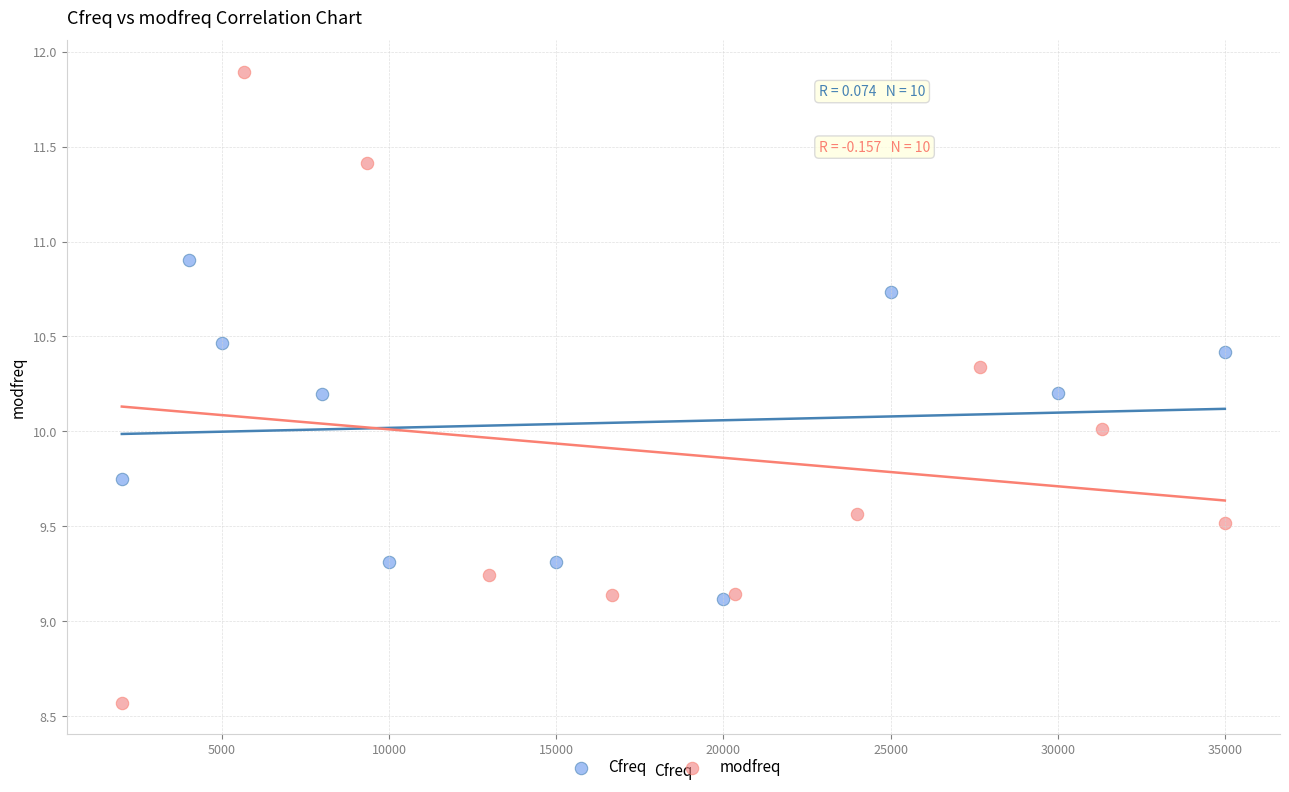

Which series has the widest spread of Y values?

modfreq